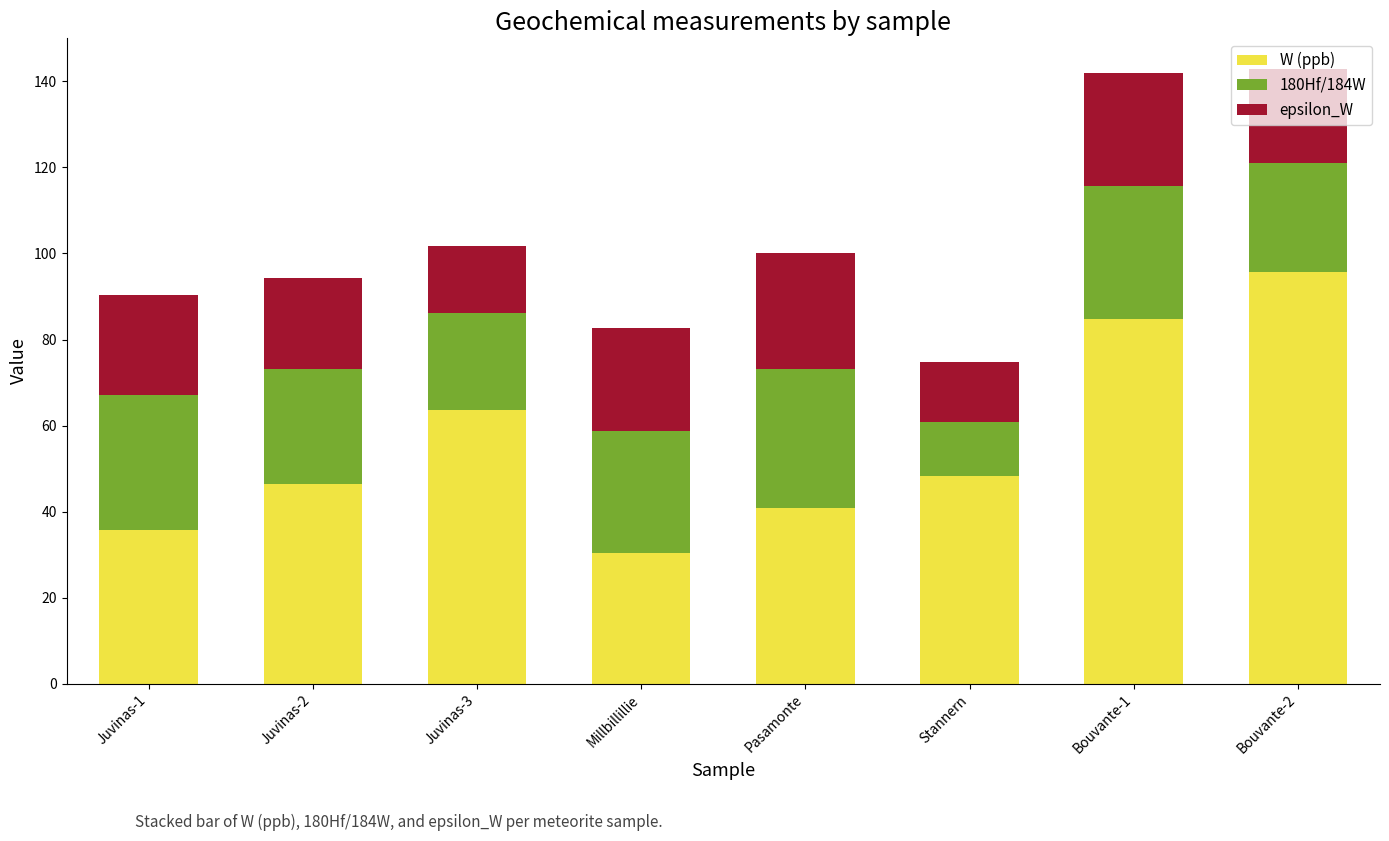

What is the average value of the W (ppb) series?

55.7